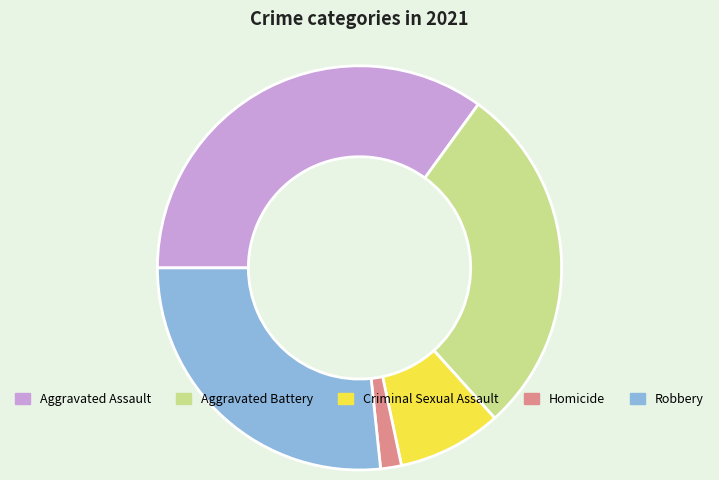

True or false: Criminal Sexual Assault accounts for 8% of the total.

True